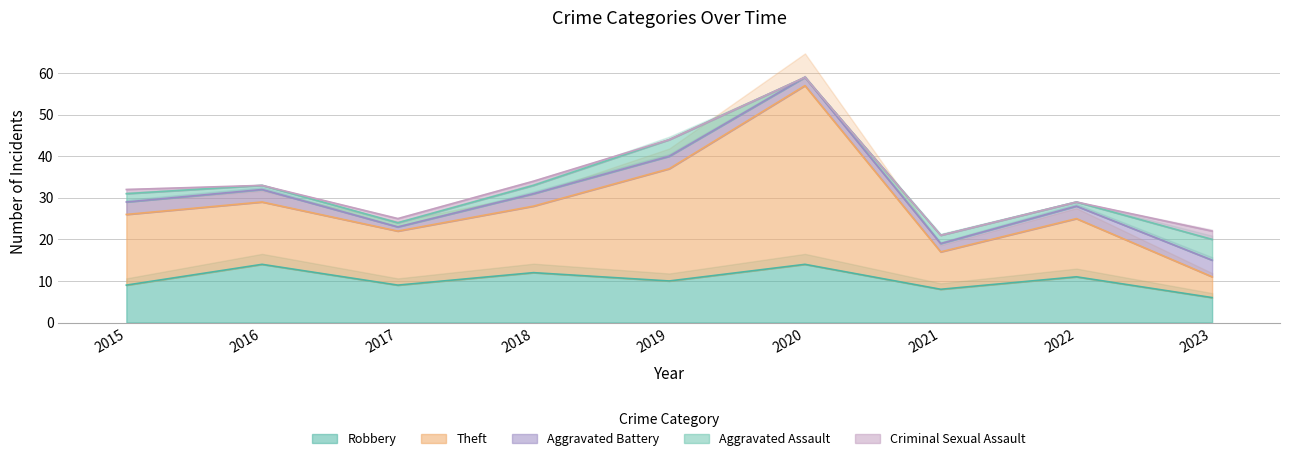

True or false: Aggravated Battery and Robbery intersect in this chart.

False